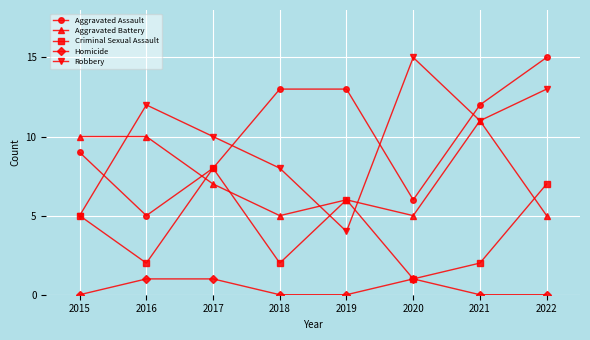

How many categories are shown in the chart?

8